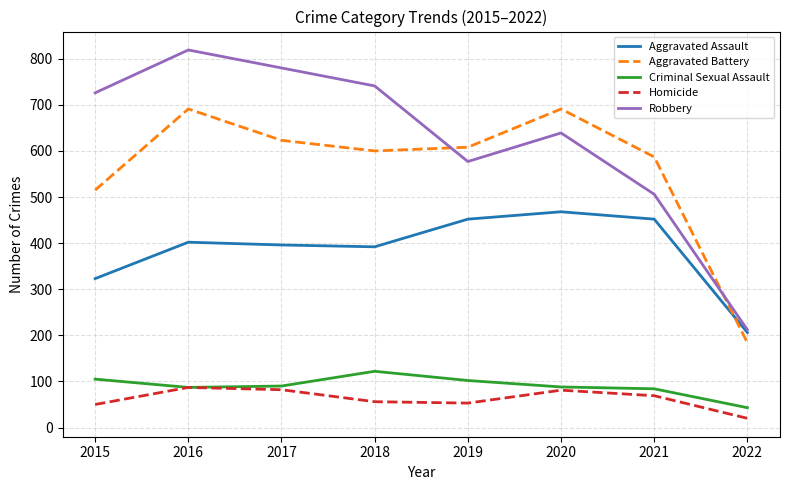

What value does the Aggravated Assault series have at 2022, to the nearest 5?

205